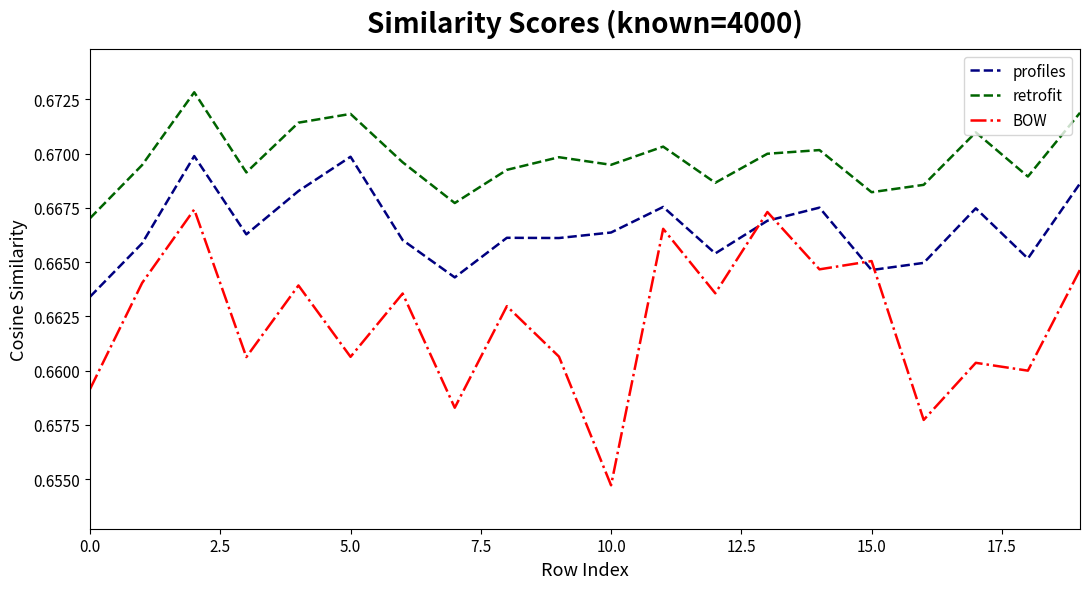

Which series has the largest total across all categories?

retrofit